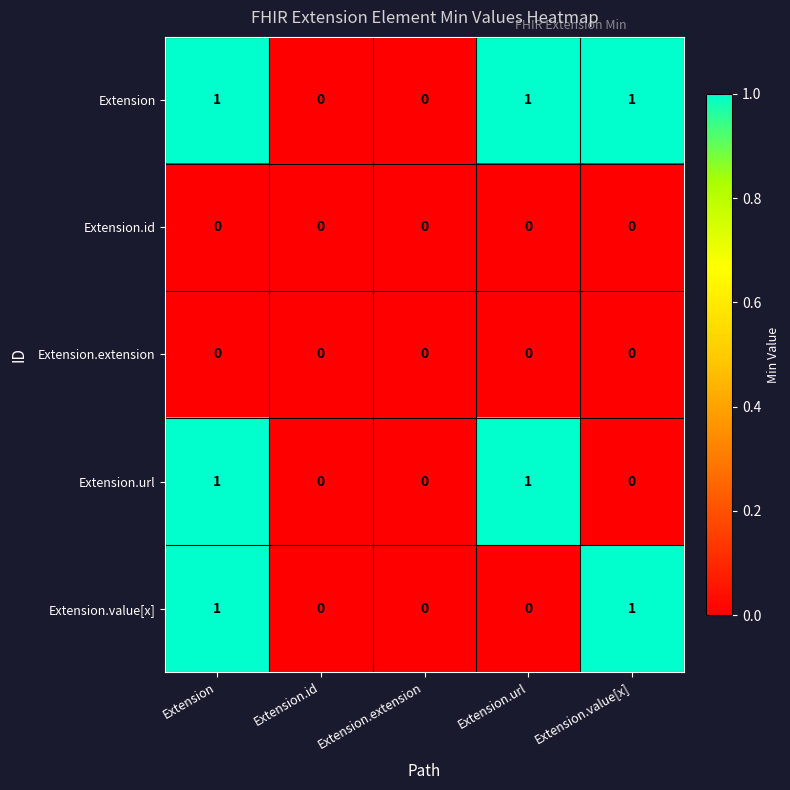

Reading right to left, list all the values displayed in this chart.

Extension: Extension.value[x]=1	Extension.url=1	Extension.extension=0	Extension.id=0	Extension=1
Extension.id: Extension.value[x]=0	Extension.url=0	Extension.extension=0	Extension.id=0	Extension=0
Extension.extension: Extension.value[x]=0	Extension.url=0	Extension.extension=0	Extension.id=0	Extension=0
Extension.url: Extension.value[x]=0	Extension.url=1	Extension.extension=0	Extension.id=0	Extension=1
Extension.value[x]: Extension.value[x]=1	Extension.url=0	Extension.extension=0	Extension.id=0	Extension=1